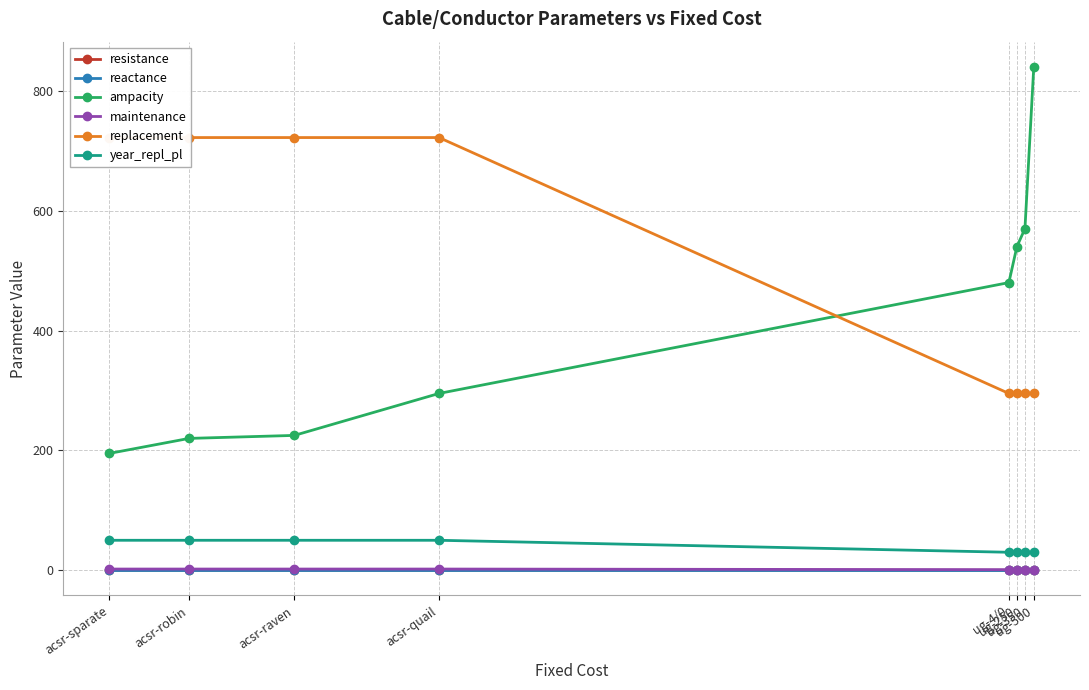

What is the highest value of the ampacity series?

840.0